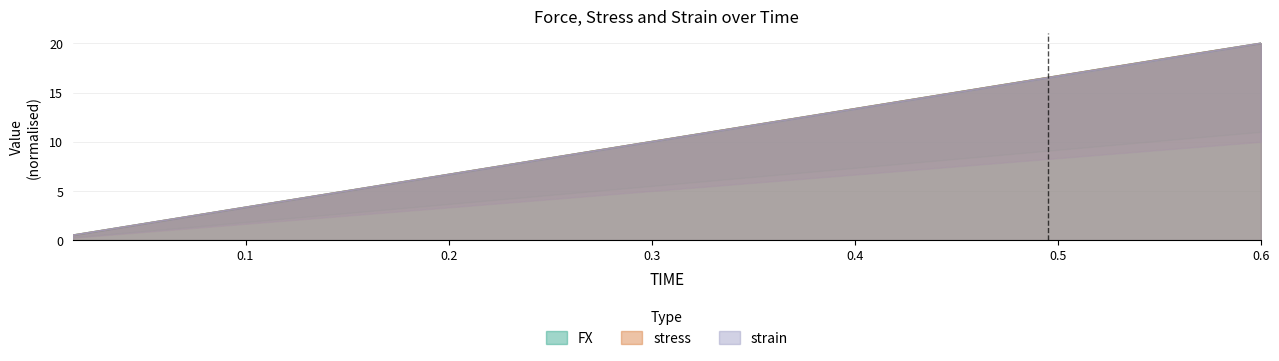

What is the lowest value of the strain series?

0.5